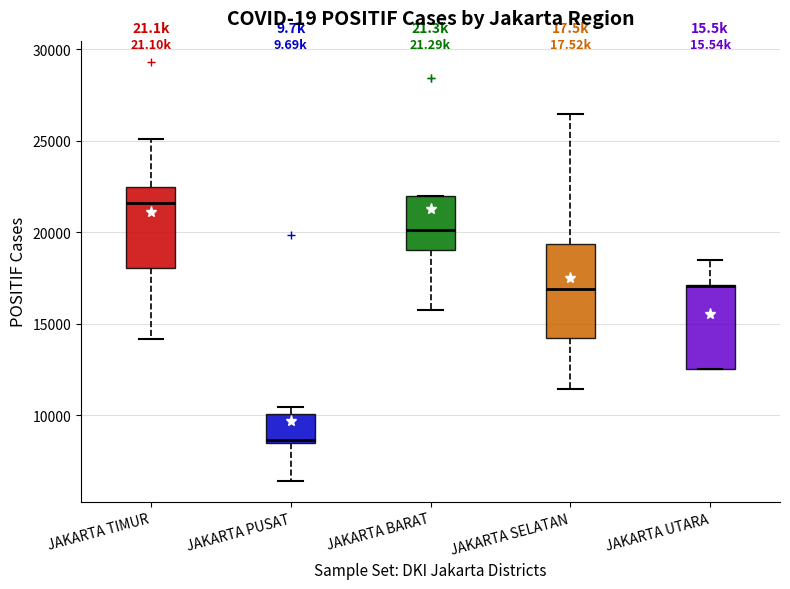

Where does the median line of the box for JAKARTA TIMUR sit on the y-axis? The values are not printed on the chart, so give them approximately, as read against the axis.

21500